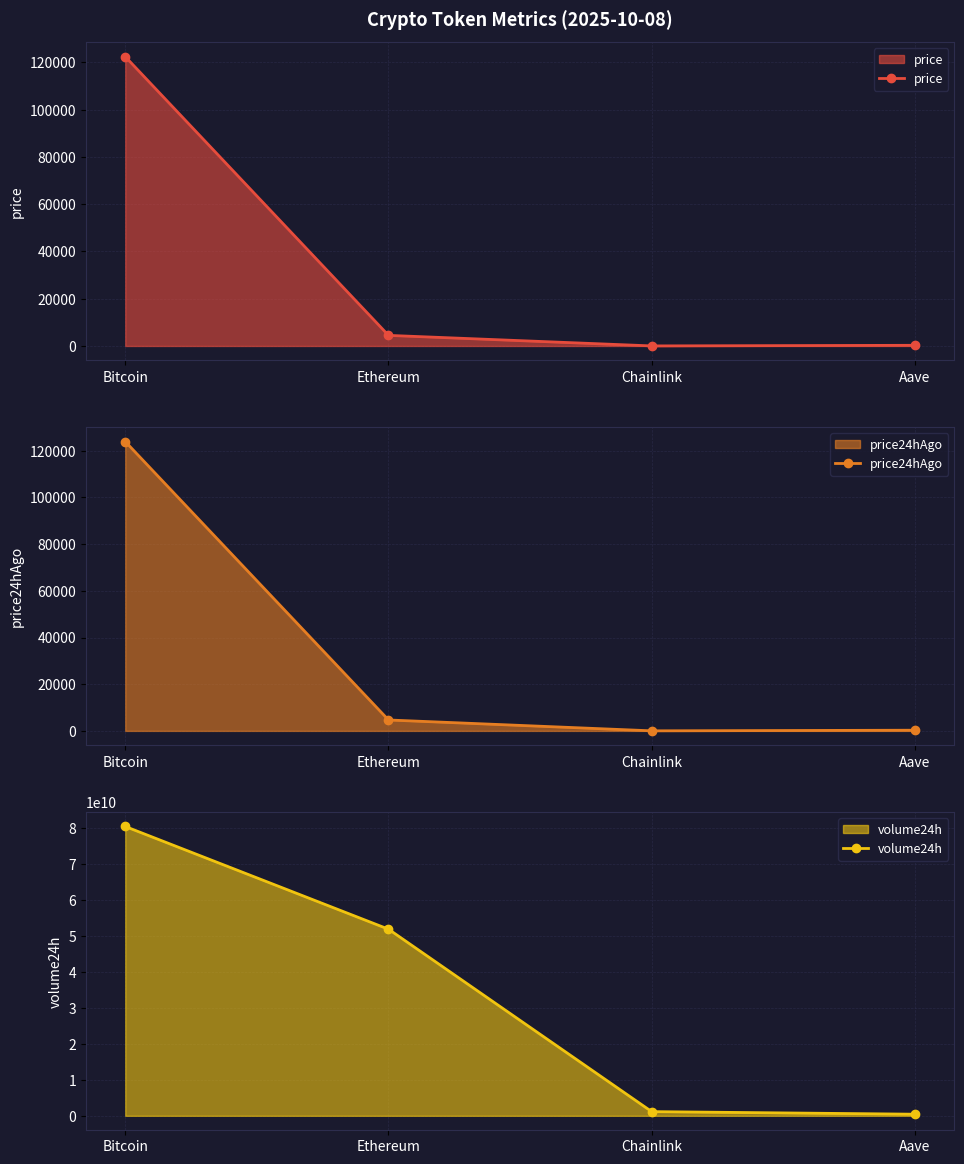

At Bitcoin, list the series in order from smallest to largest.

price, price24hAgo, volume24h